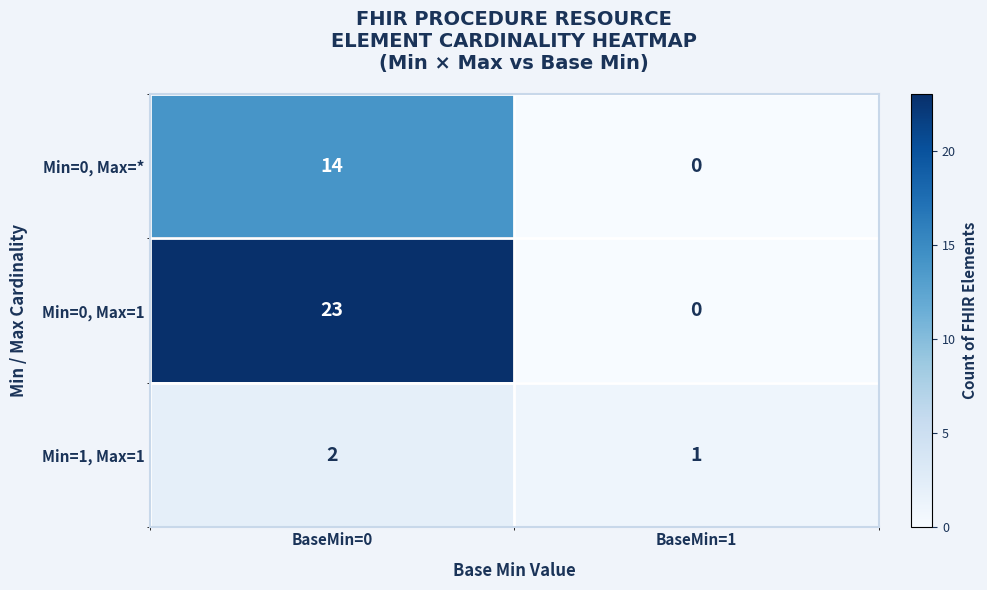

Between BaseMin=0 and BaseMin=1, which series saw the biggest shift?

Min=0, Max=1